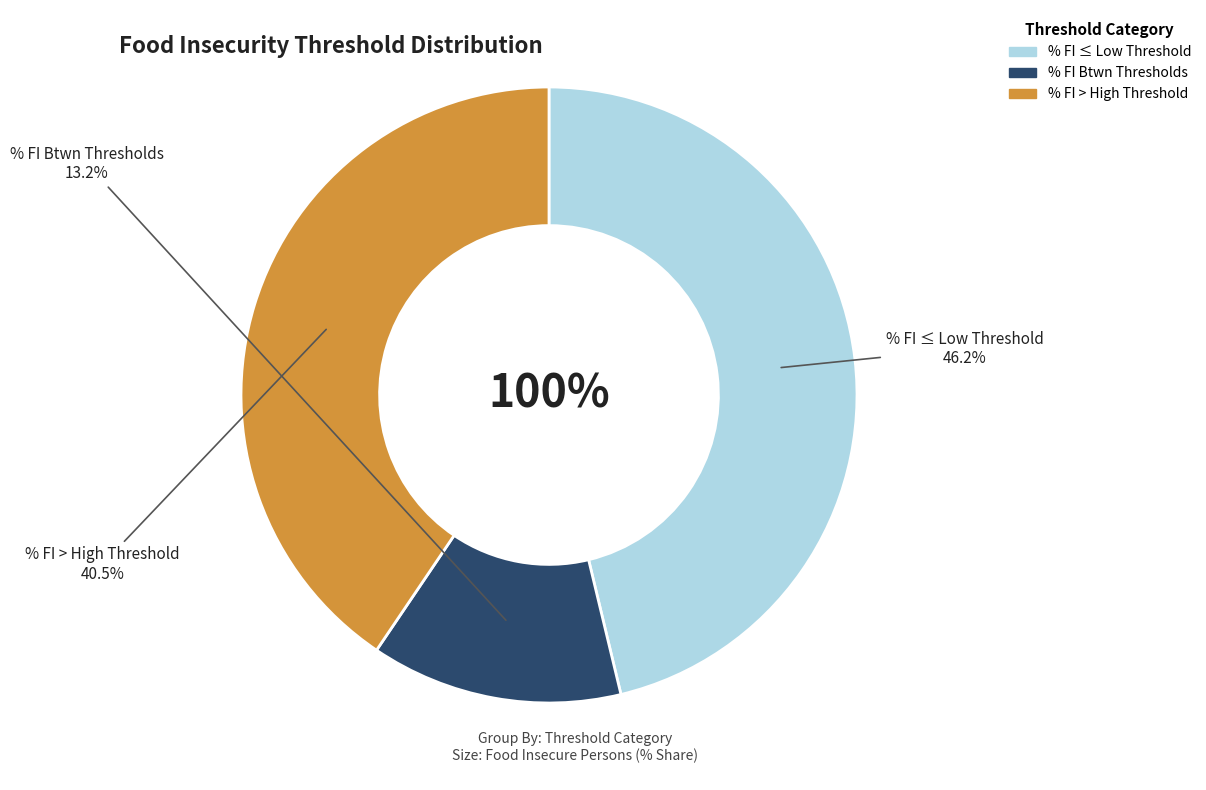

True or false: % FI Btwn Thresholds accounts for 13% of the total.

True